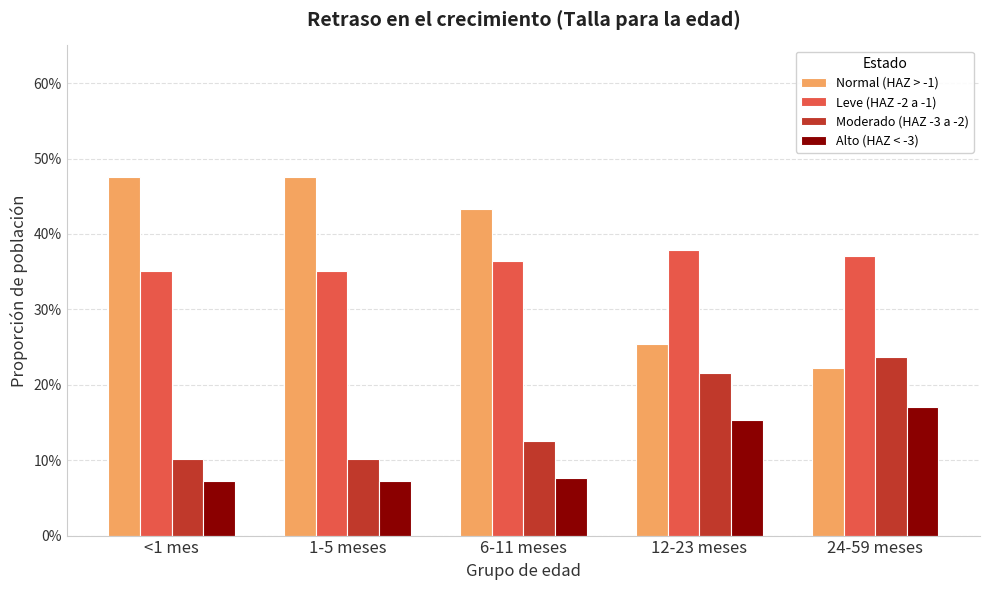

Where is Normal (HAZ > -1) nearest to the value 0?

24-59 meses